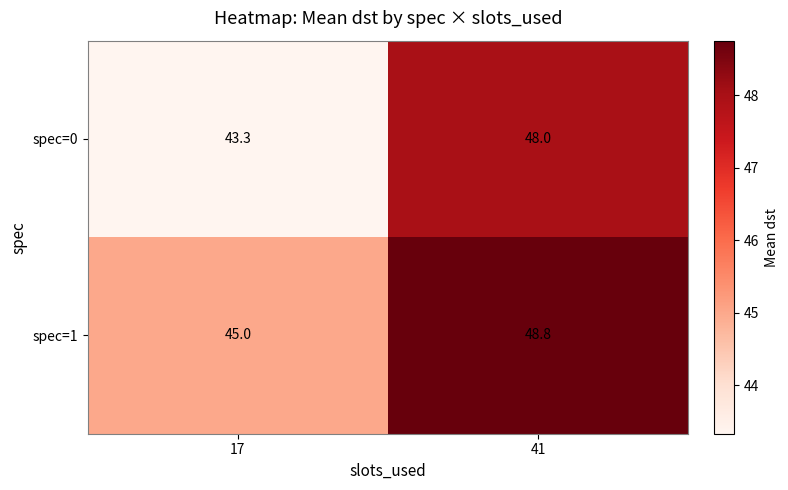

Reading left to right, extract all data points from this chart.

spec=0: 17=43.3	41=48.0
spec=1: 17=45.0	41=48.8